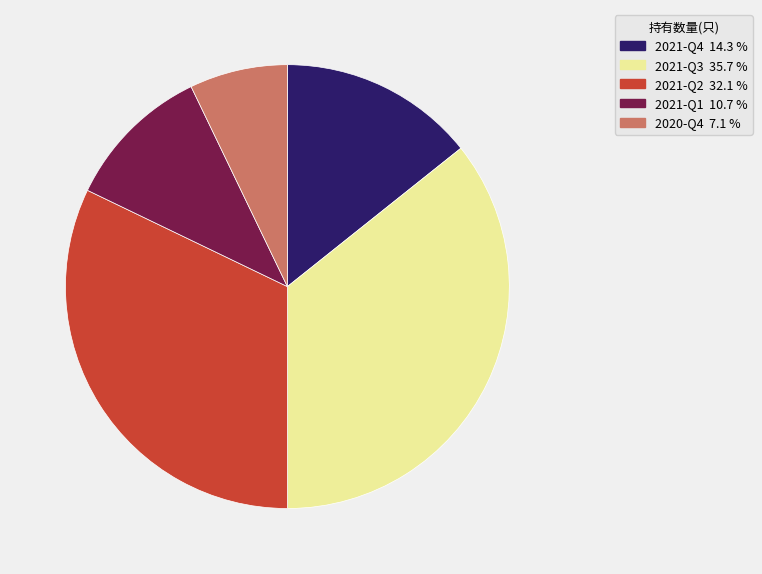

What is the largest slice in the pie chart?

2021-Q3